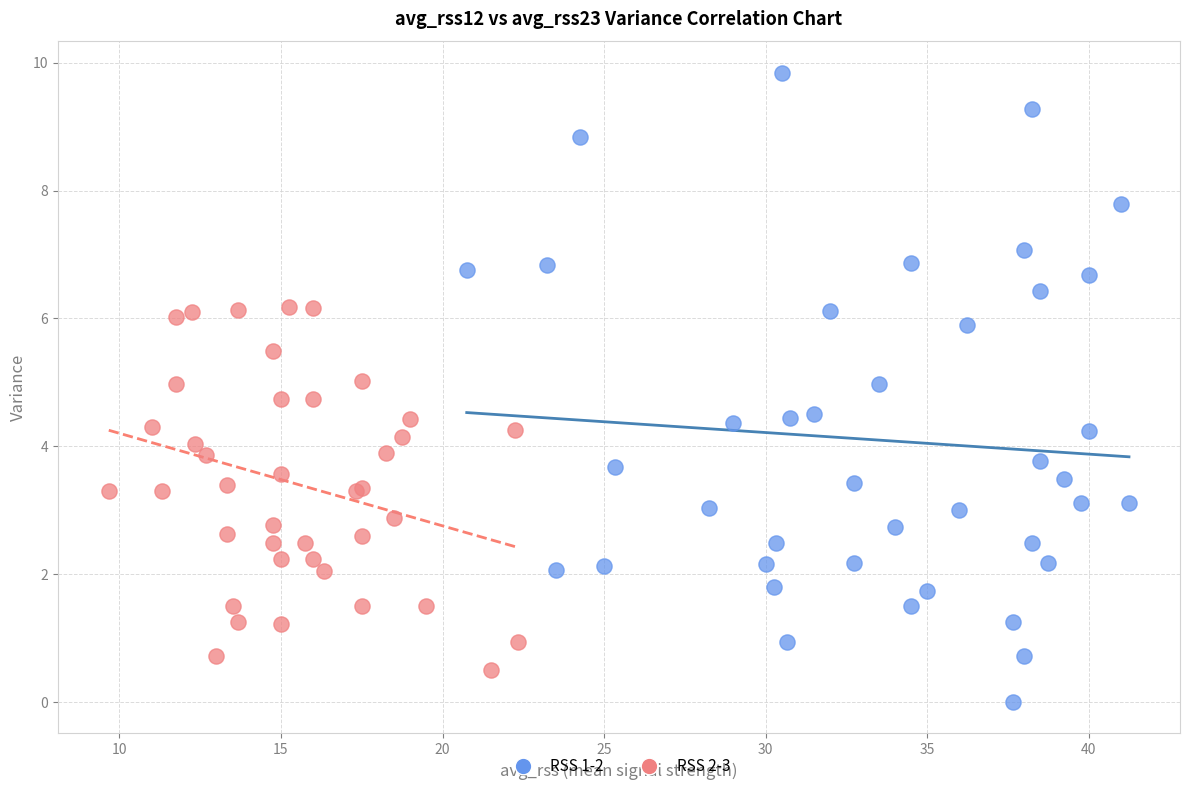

Which series contains the highest Y value?

RSS 1-2